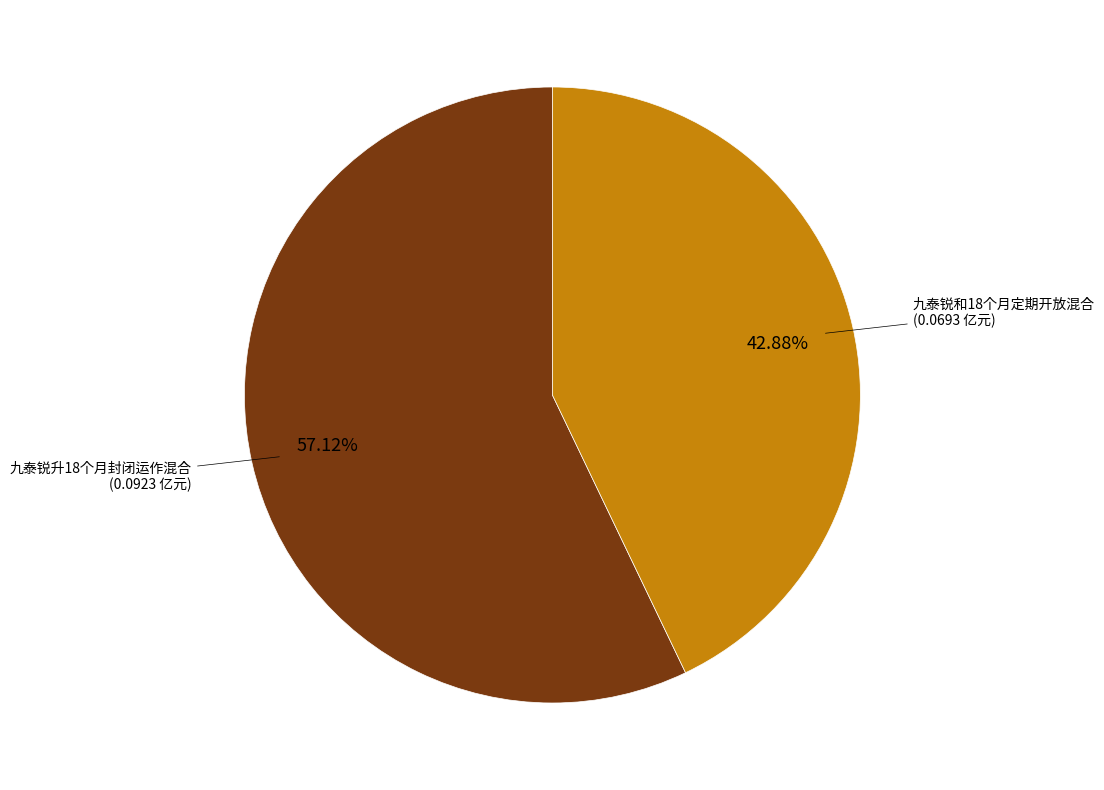

Is there any slice that represents more than half of the pie?

Yes